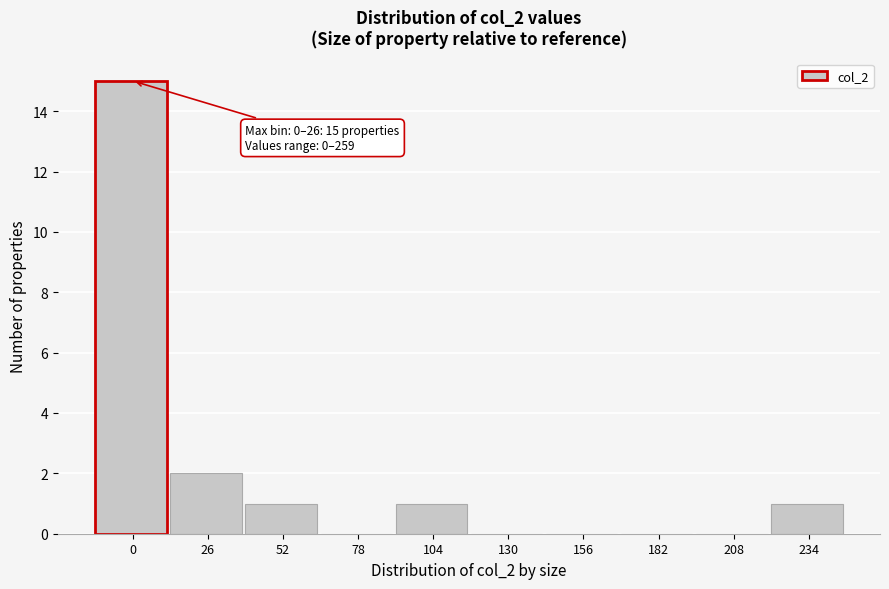

Reading left to right, what are all the values shown in this chart?

0=15	26=2	52=1	78=0	104=1	130=0	156=0	182=0	208=0	234=1